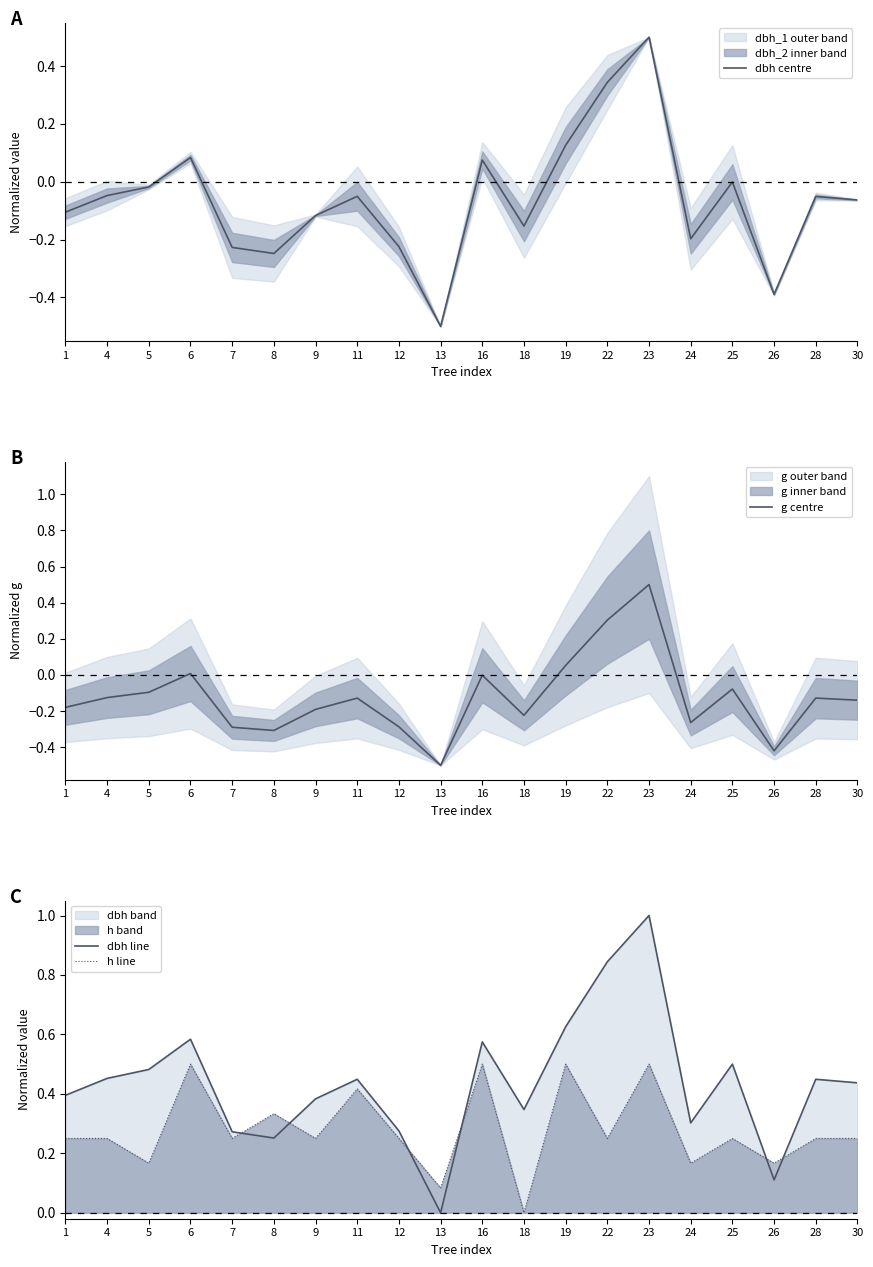

Does the chart have visible grid lines?

No